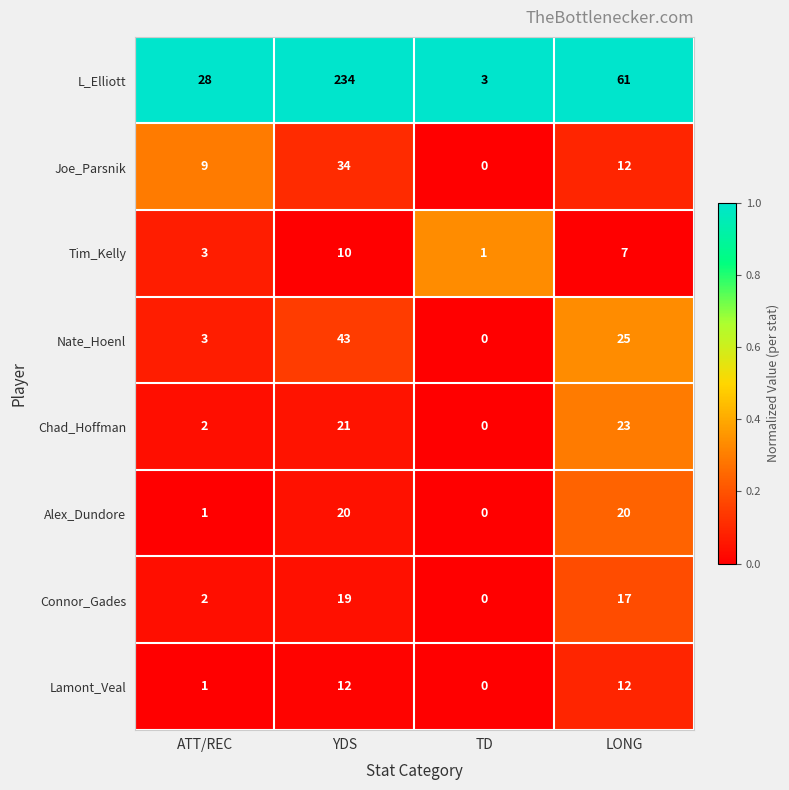

What is the difference between the highest and lowest values at LONG?

54